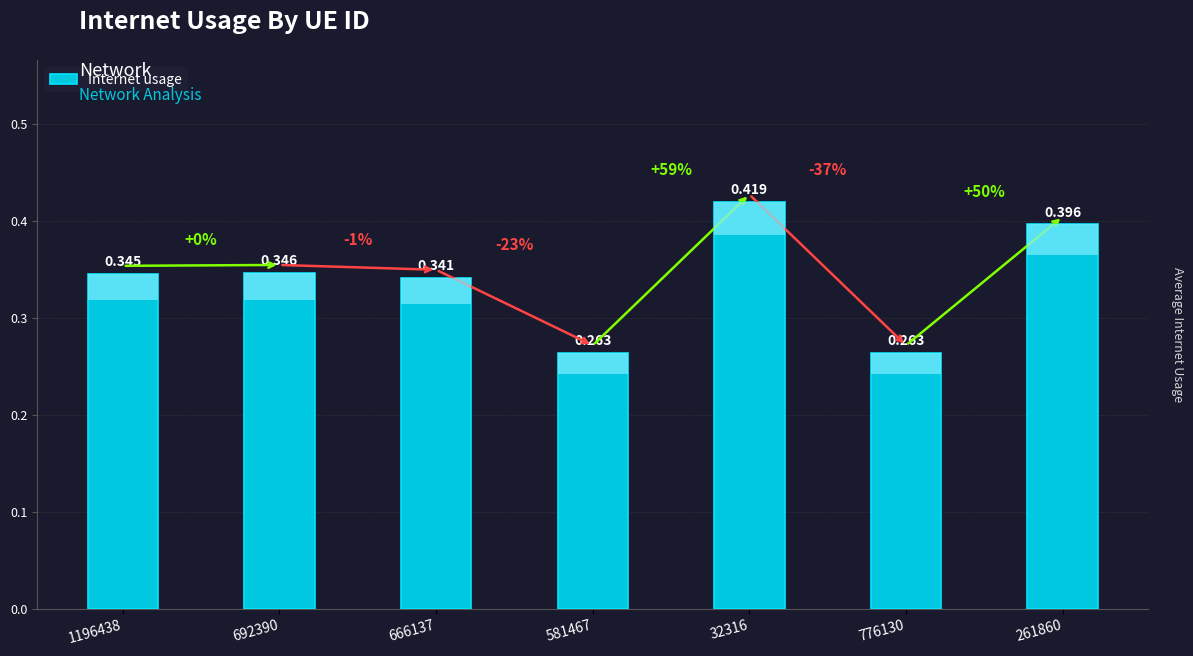

Count the values in the range 0 to 1.

7